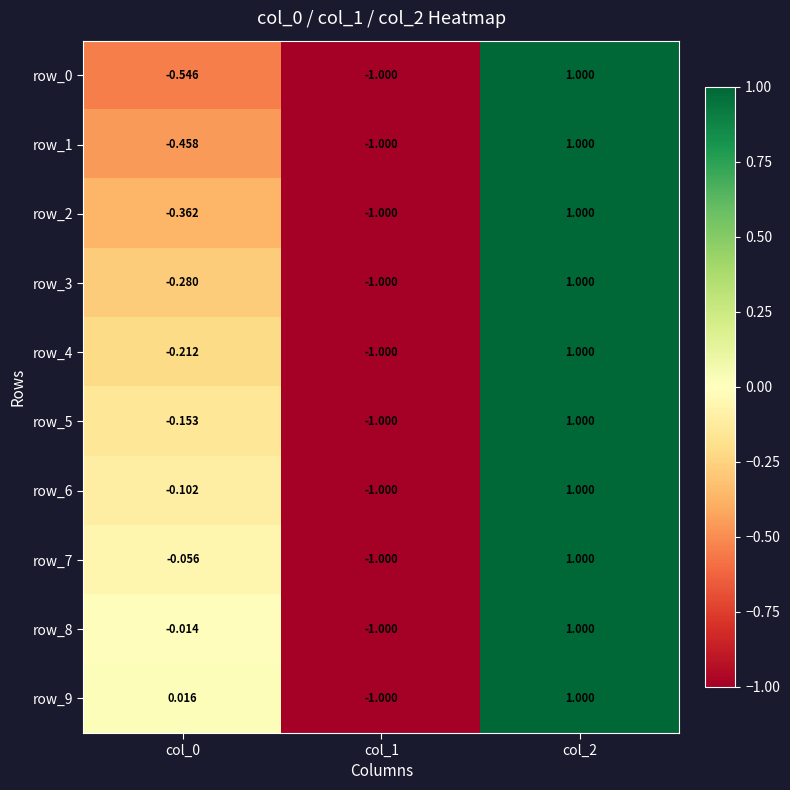

Where is row_5 nearest to the value 0?

col_0